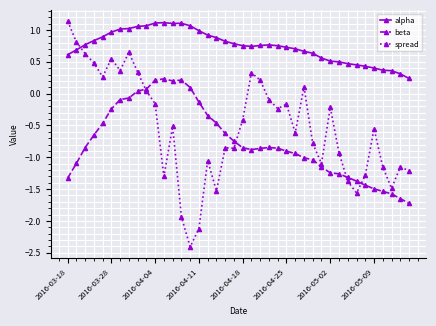

How many series are shown in this chart?

3